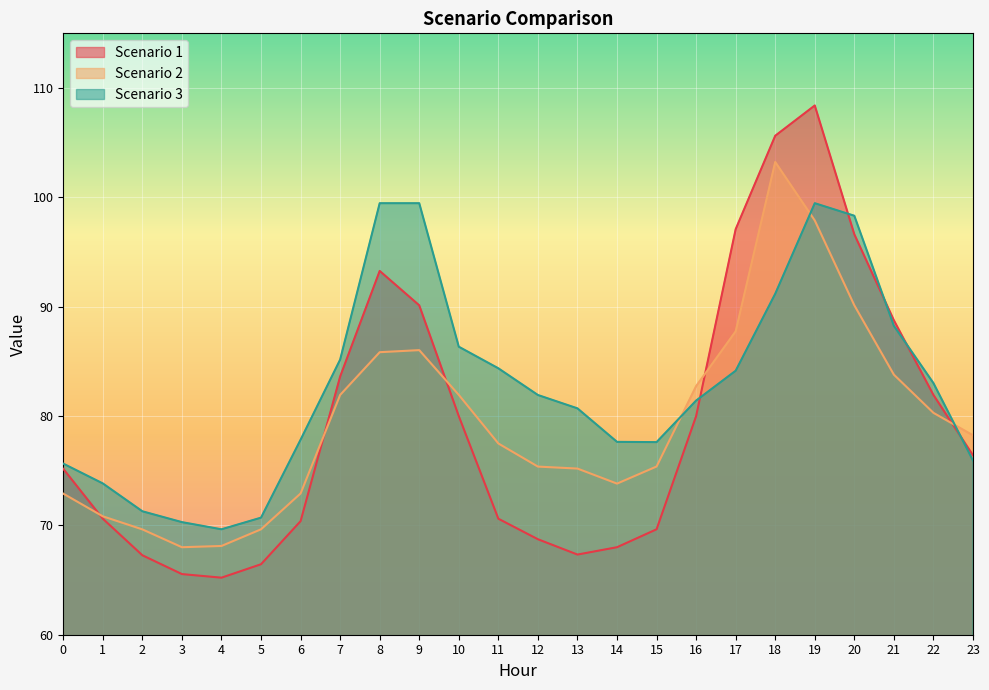

How many intersections are there between Scenario 3 and Scenario 2?

3